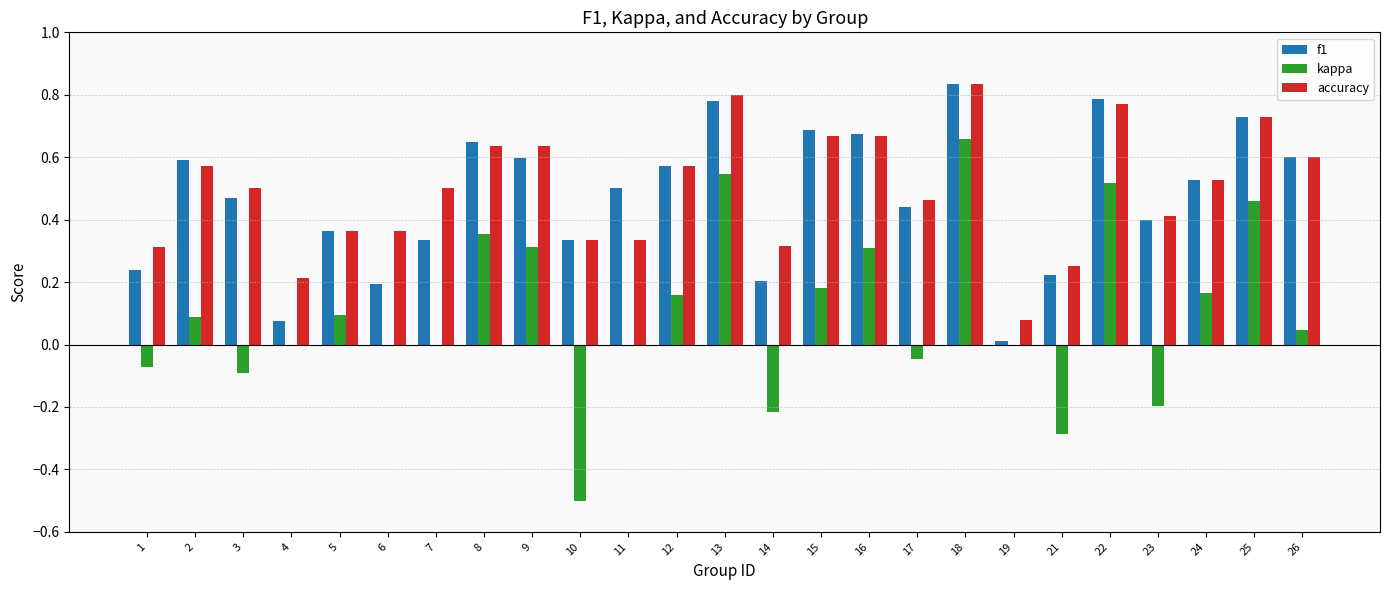

Is the value of f1 at 1 greater than the value of accuracy at 4?

Yes